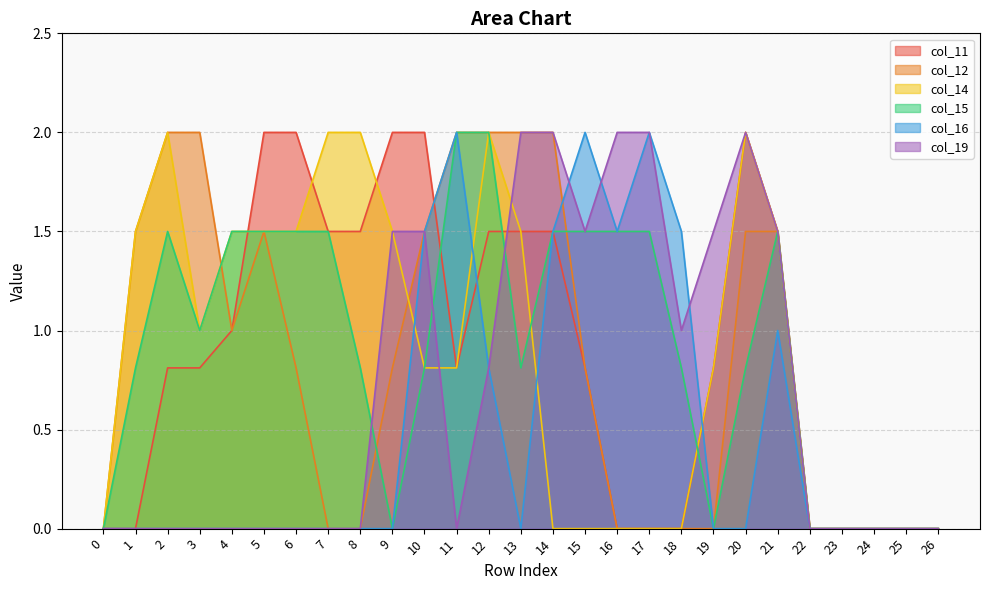

What is the highest value of the col_15 series?

2.0